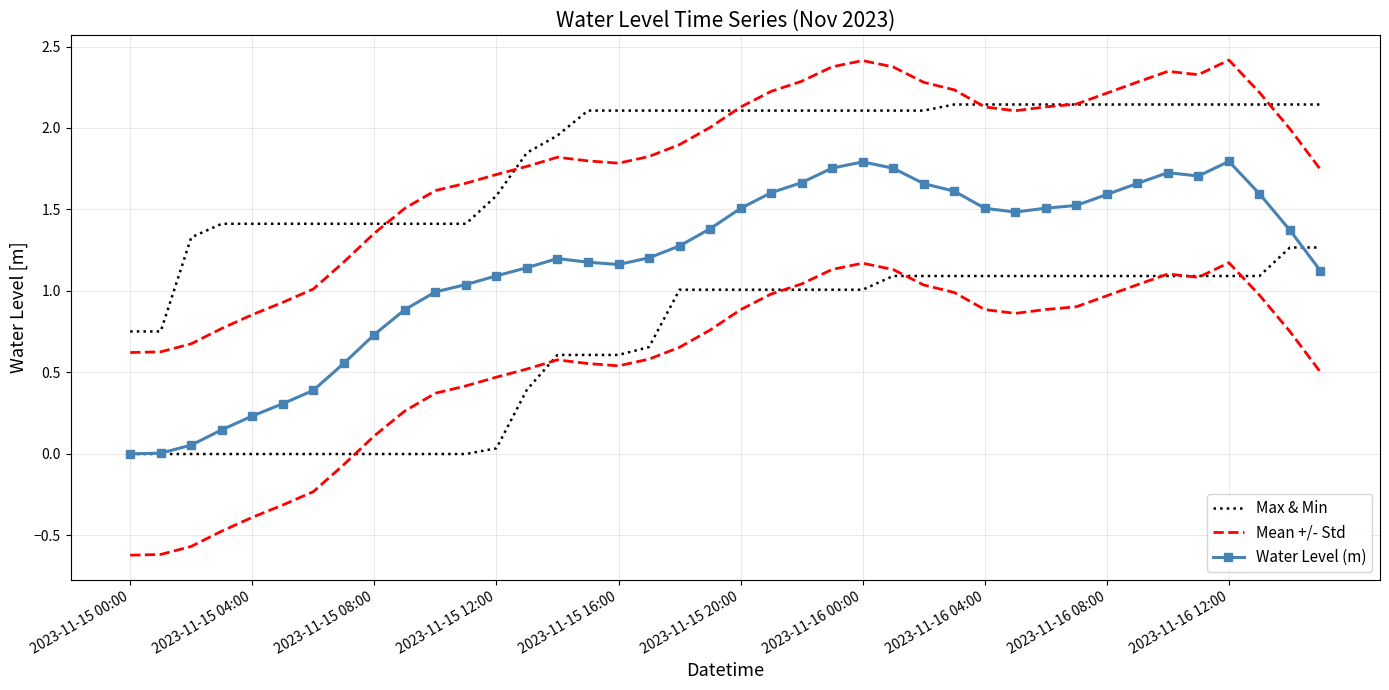

How many lines are shown in the chart?

3